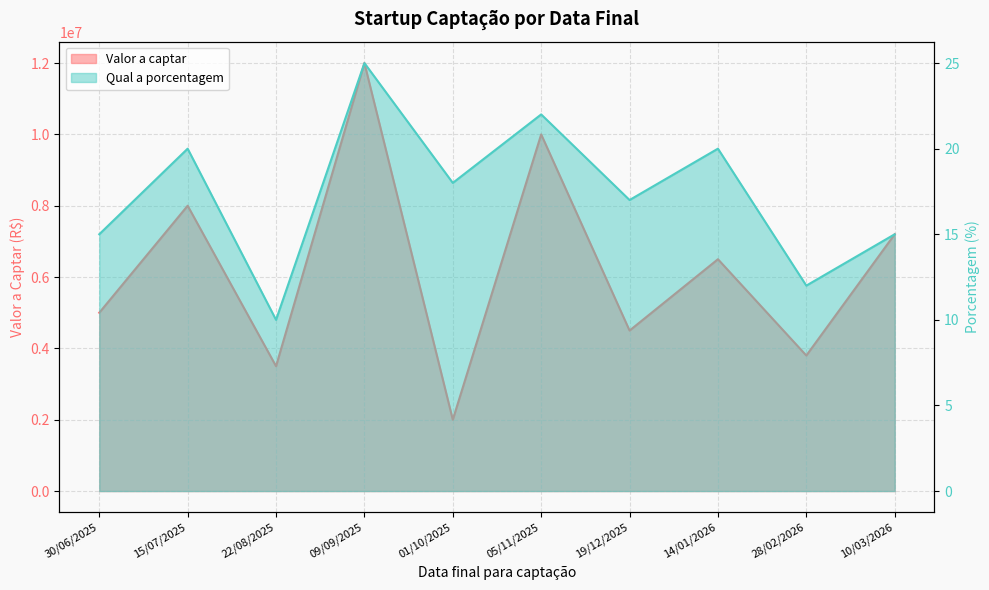

What is the greatest value displayed?

12000000